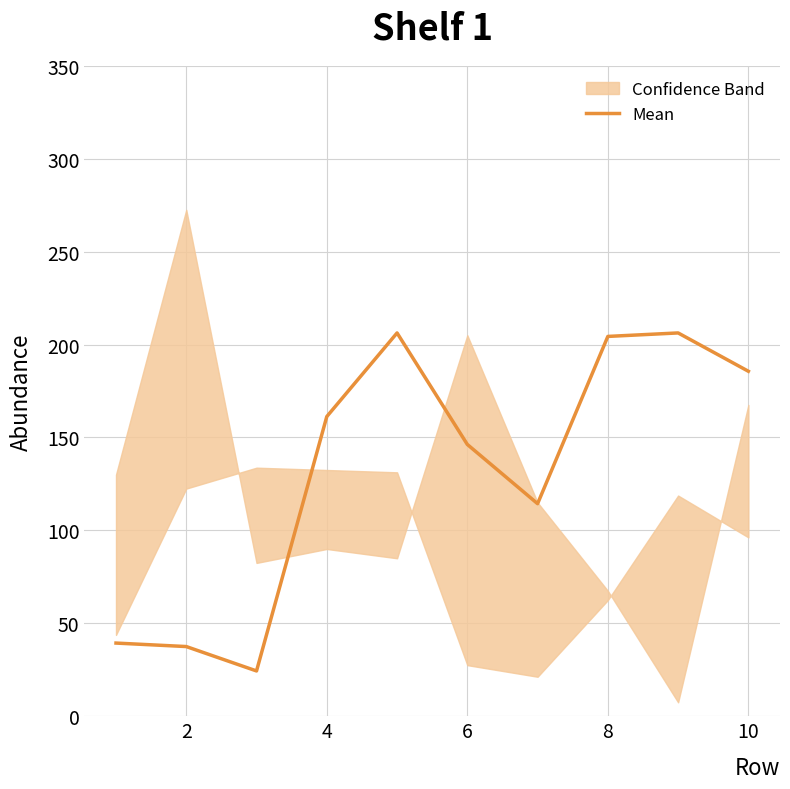

Does the chart have visible grid lines?

Yes